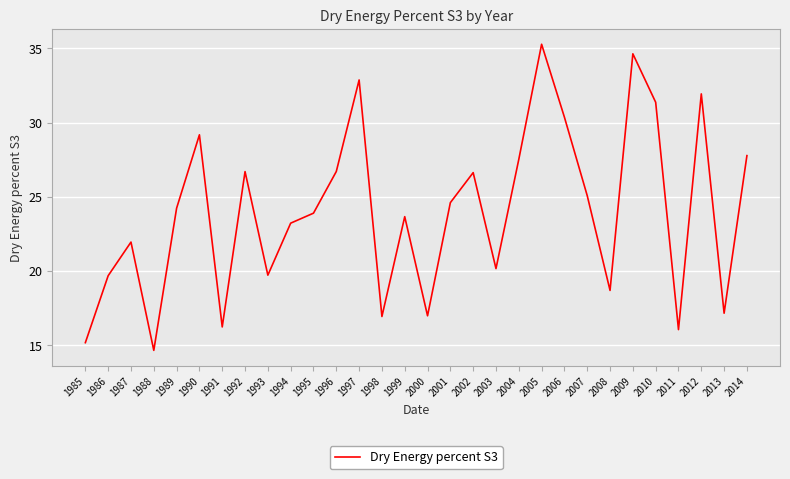

True or false: the data shows 47.7 at 2012.

False